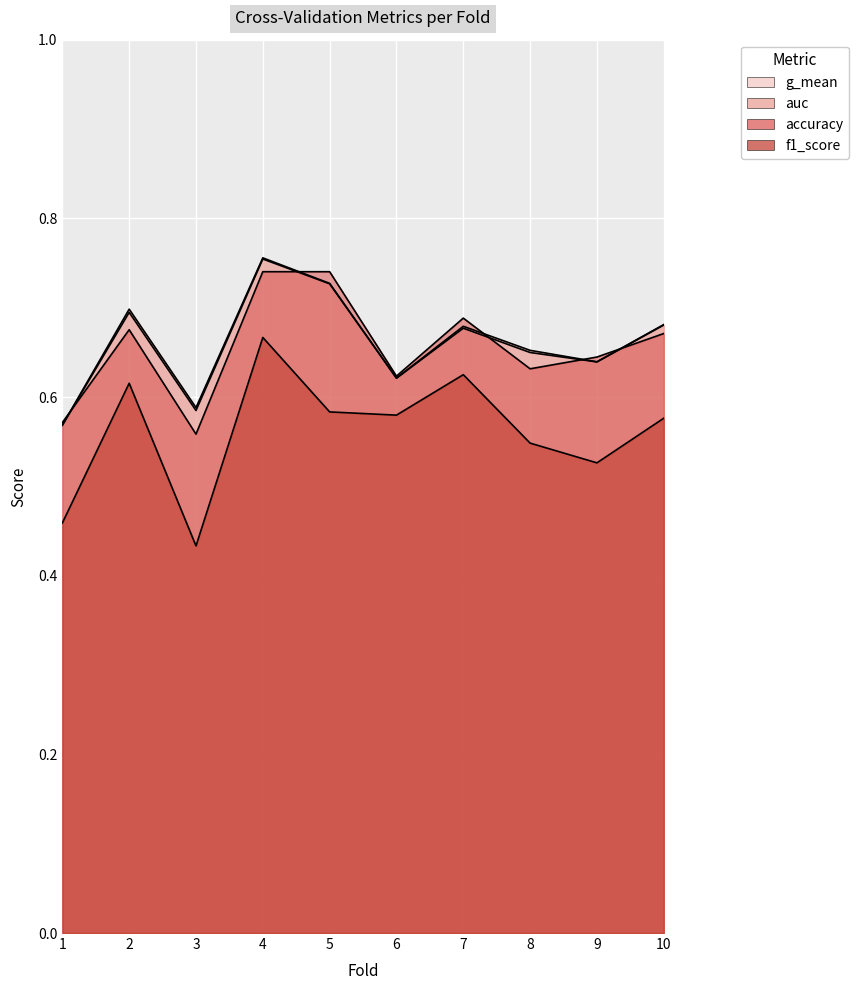

What is the difference between the maximum and second lowest values in the g_mean series?

0.2